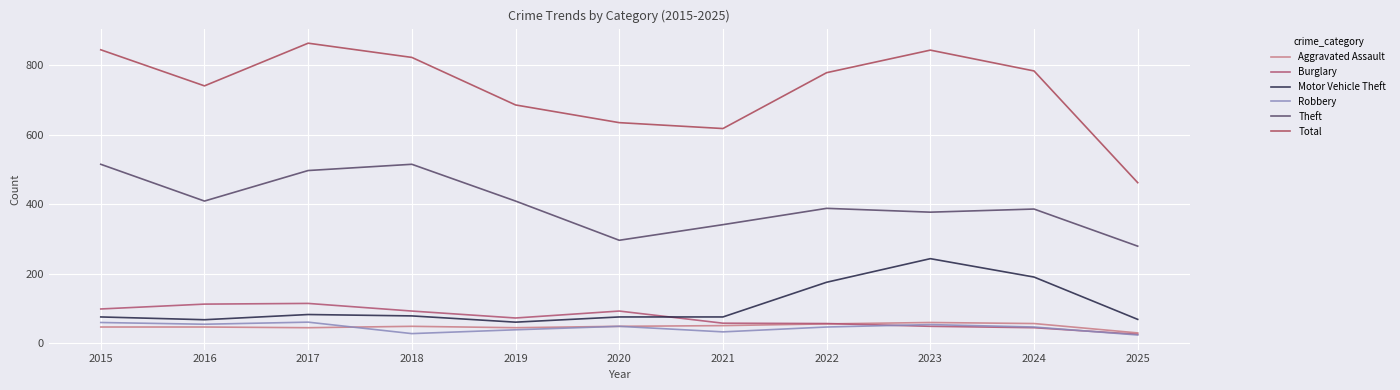

At which label does Aggravated Assault first exceed 48?

2021